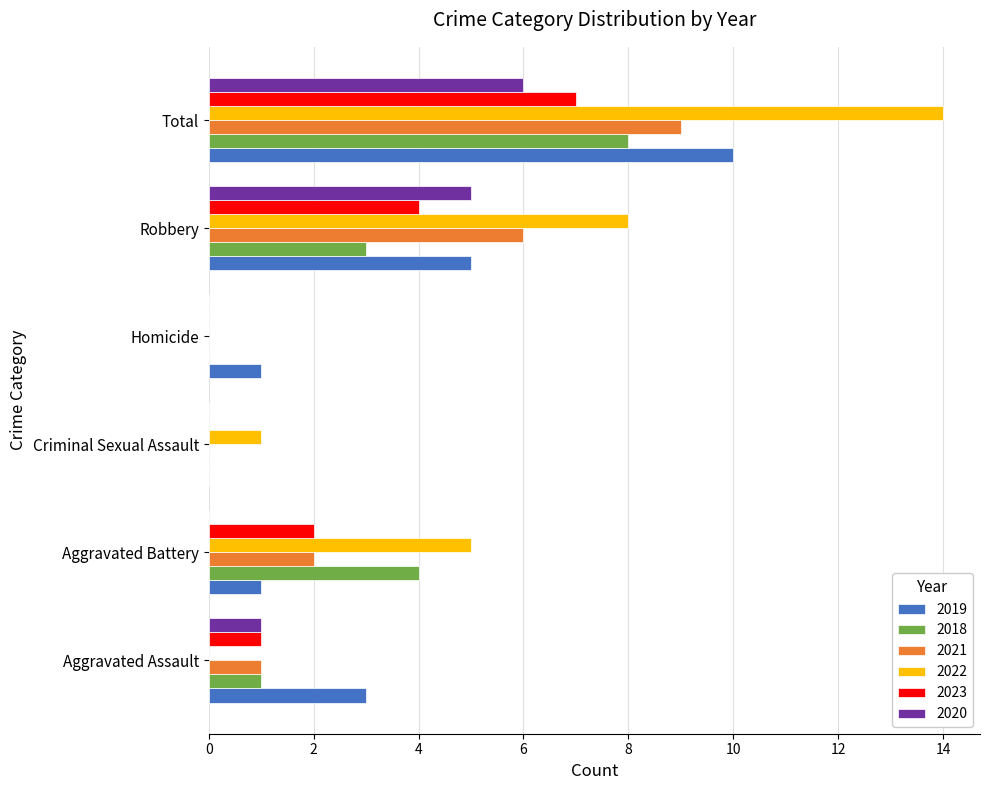

The value of 2019 at Criminal Sexual Assault is -6. True or false?

False